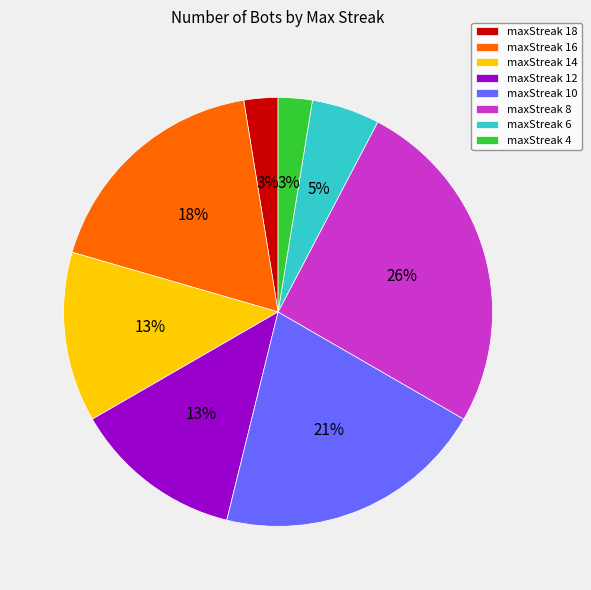

Is the sum of maxStreak 14 and maxStreak 12 greater than half?

No